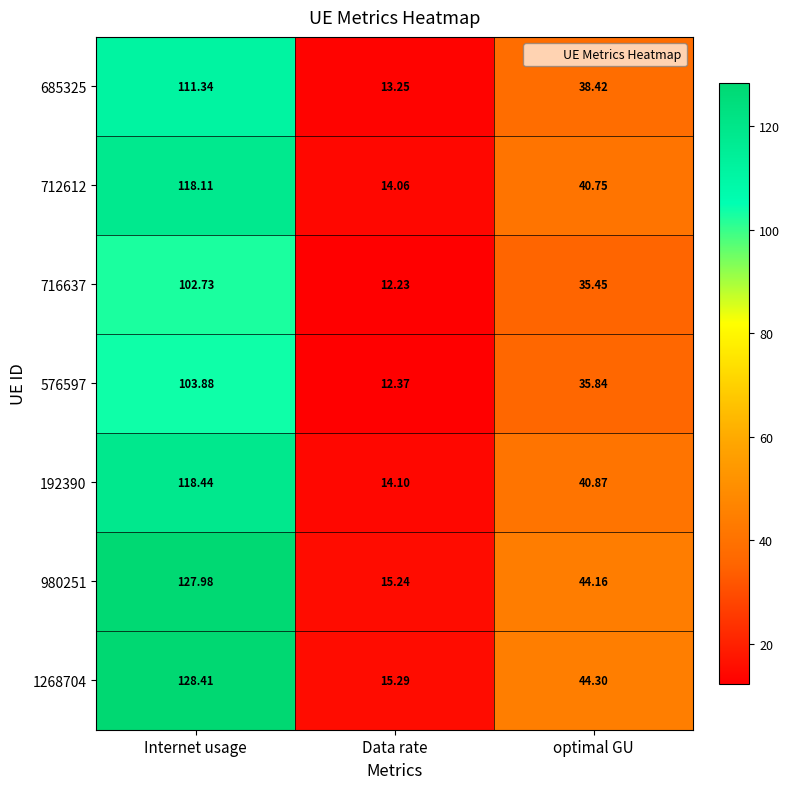

Where is 576597 nearest to the value 58?

optimal GU